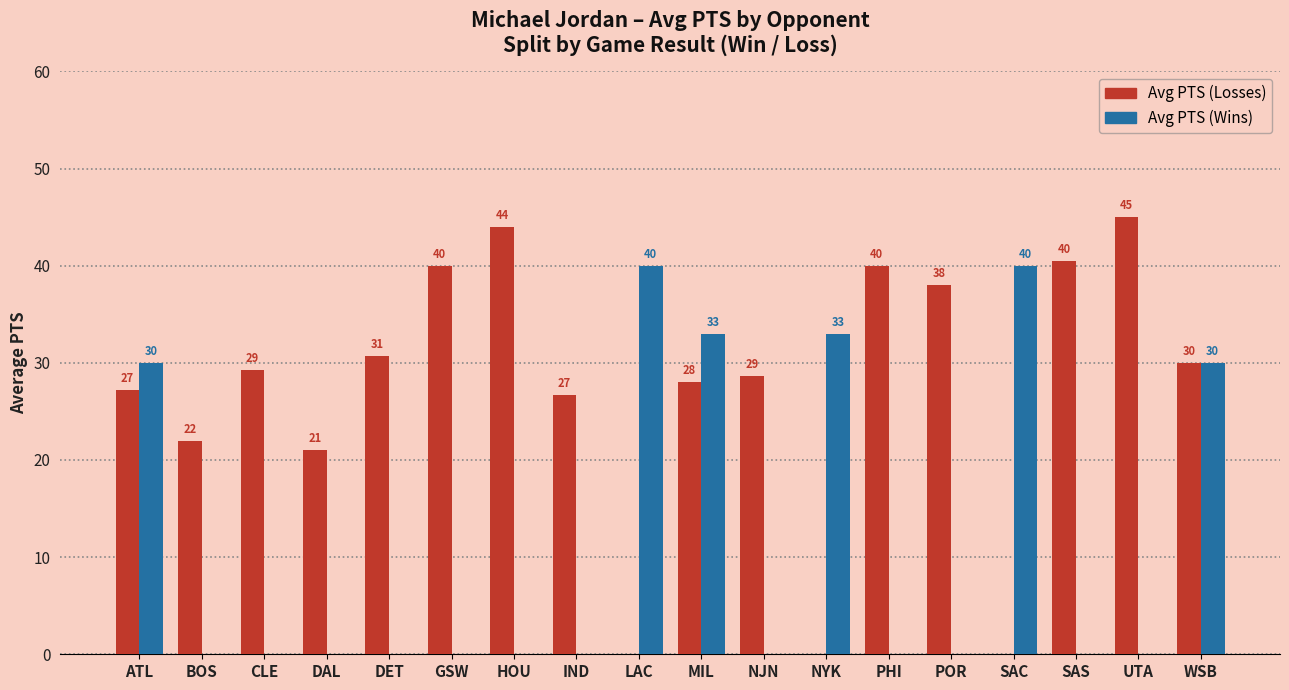

Which series has the widest spread of values?

Avg PTS (Losses)